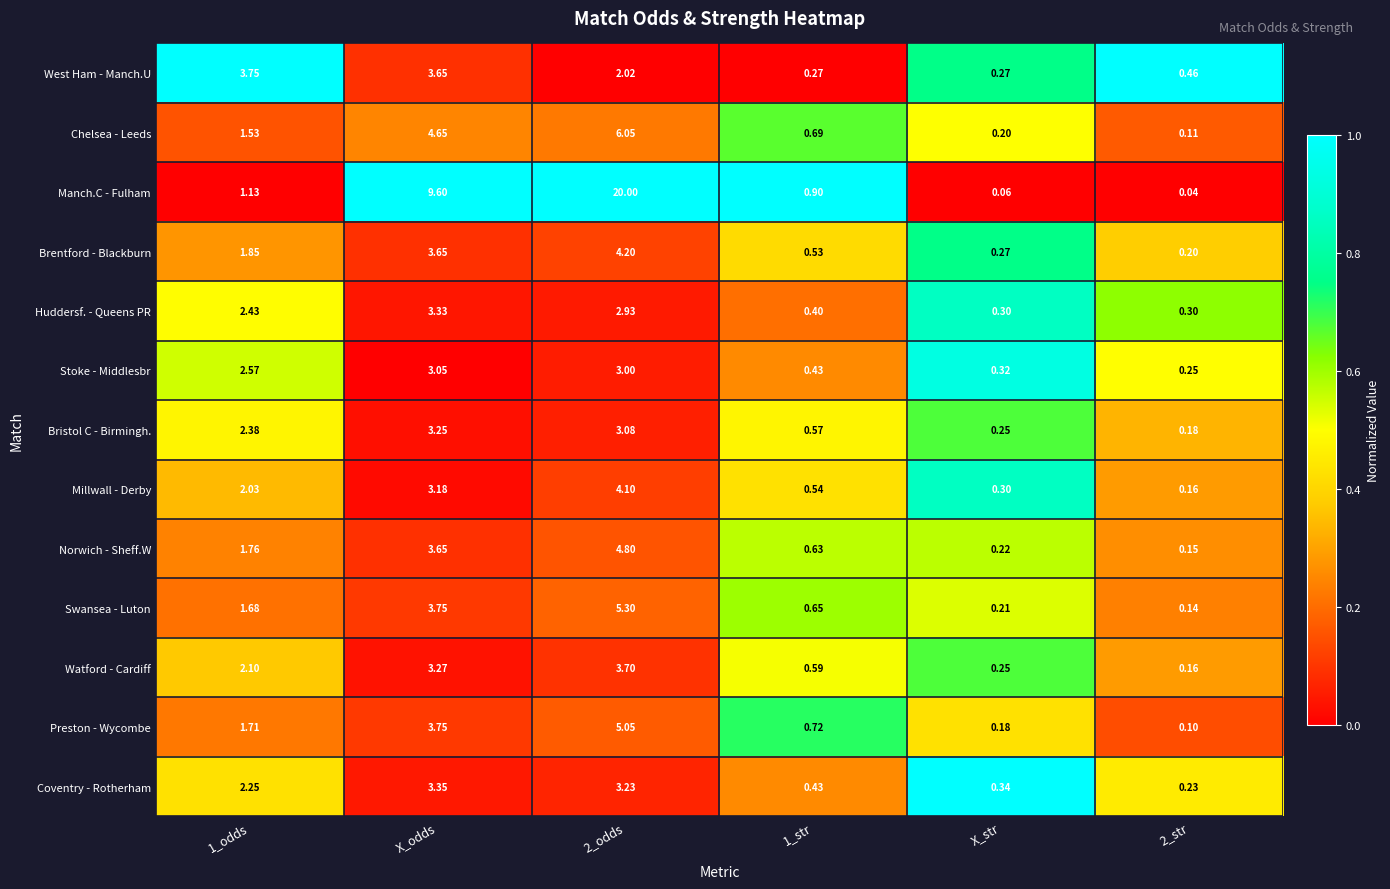

Which category has the highest value in the Stoke - Middlesbr series?

X_odds